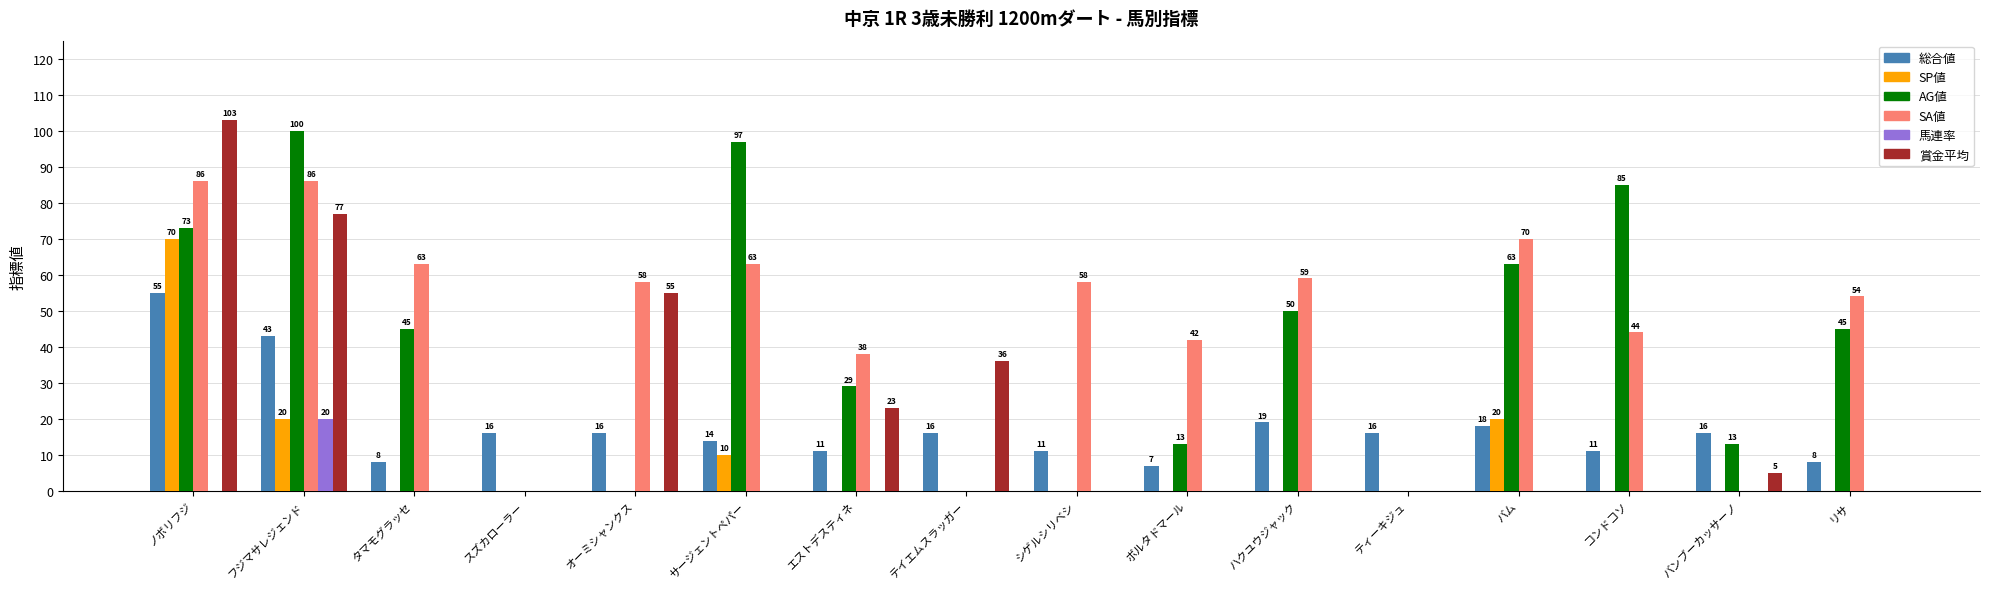

Count the number of data series in this chart.

6